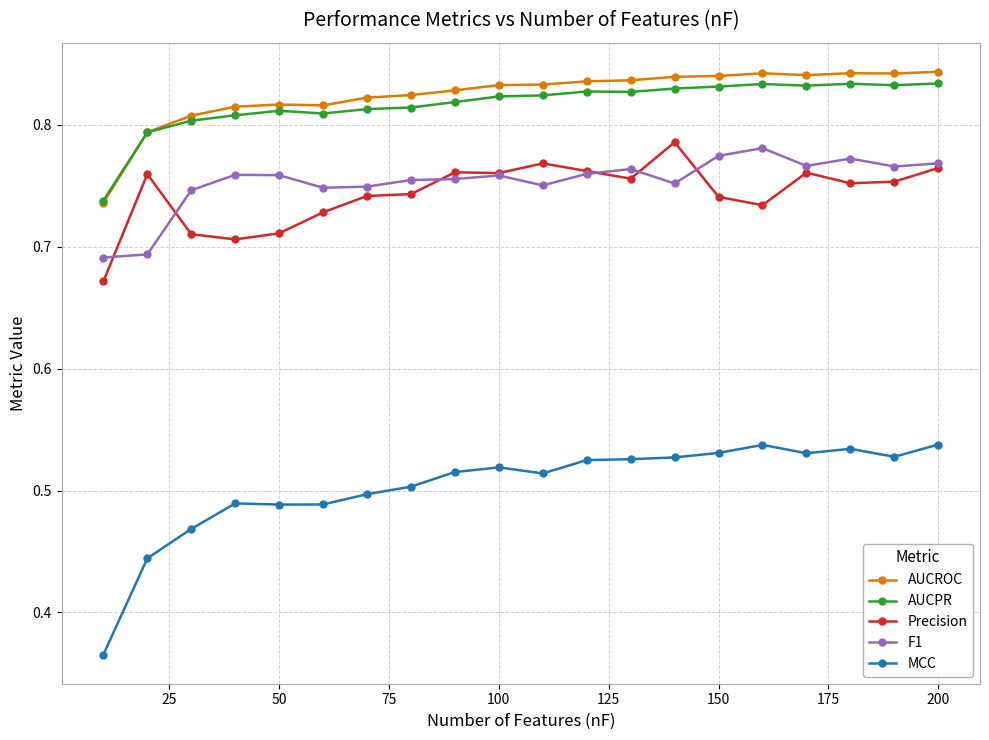

At how many categories does at least one series exceed 0?

20